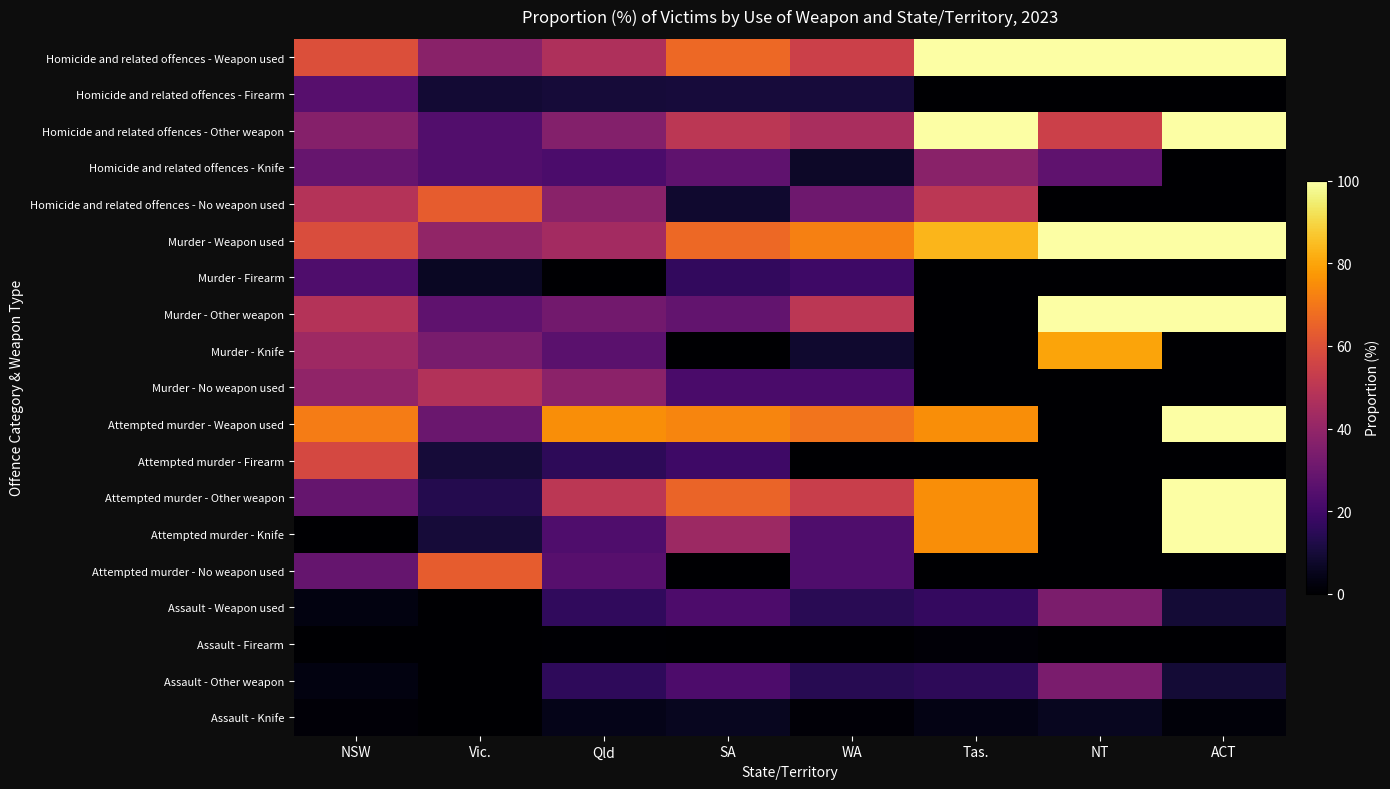

Which series changed the most between Qld and Tas.?

Homicide and related offences - Other weapon